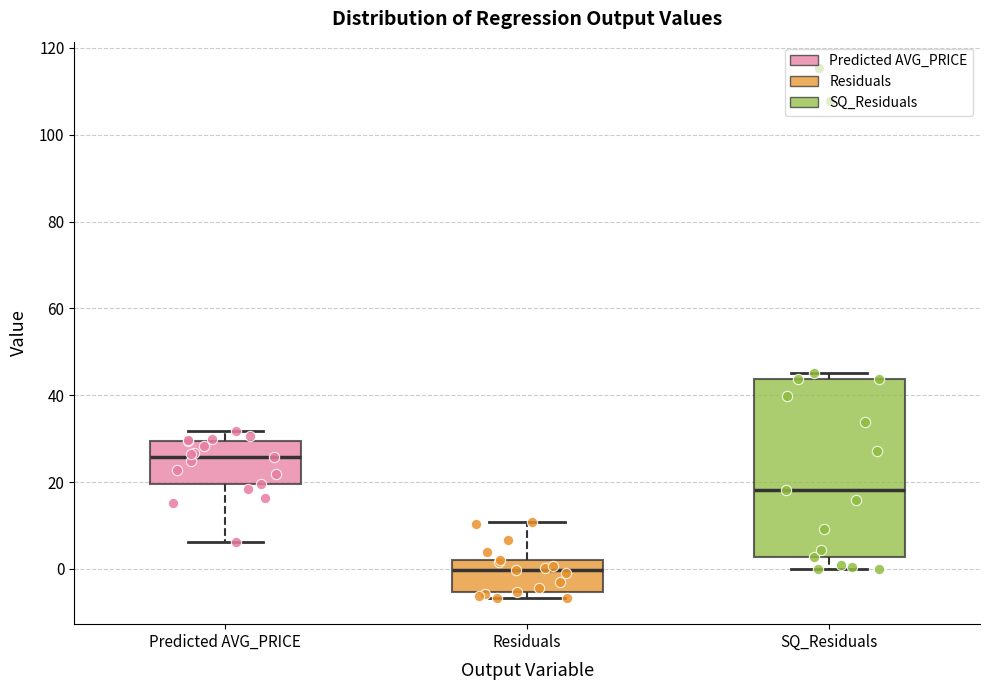

Which box is the tallest, from its lower edge to its upper edge?

SQ_Residuals